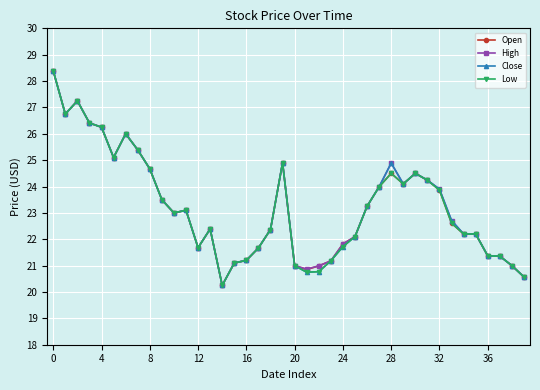

What is the value of the Close point at the 9th from the left?

24.7